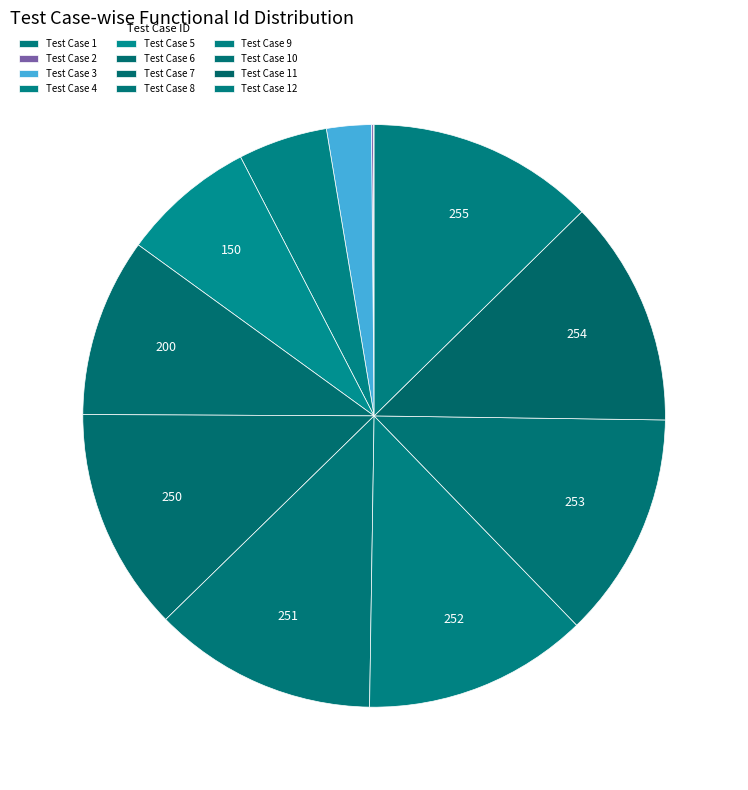

Which slice is the smallest?

1